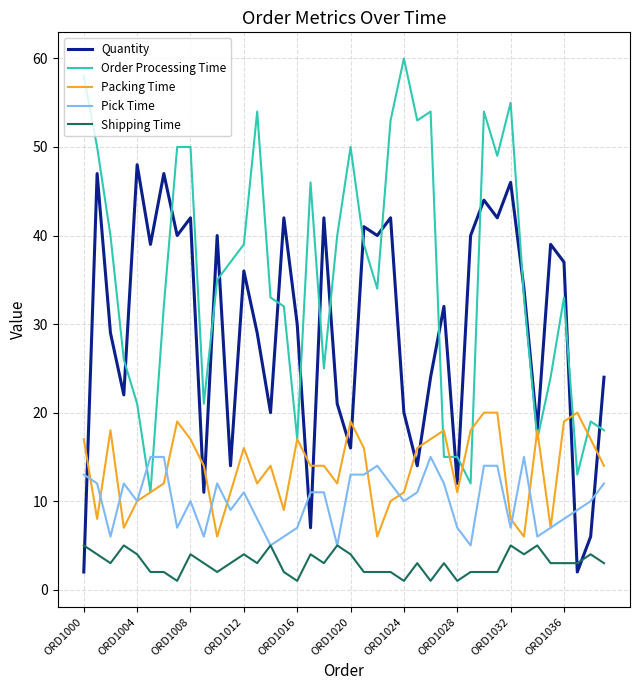

Does the chart display data point markers on the line(s)?

No